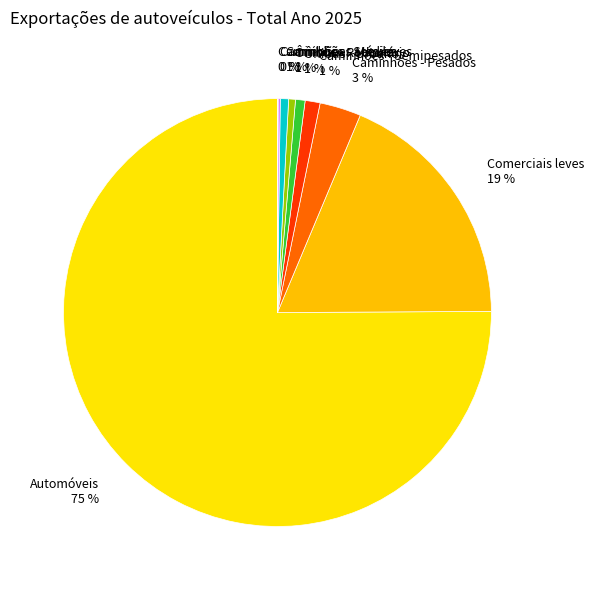

True or false: Ônibus - Rodoviário accounts for 15% of the total.

False